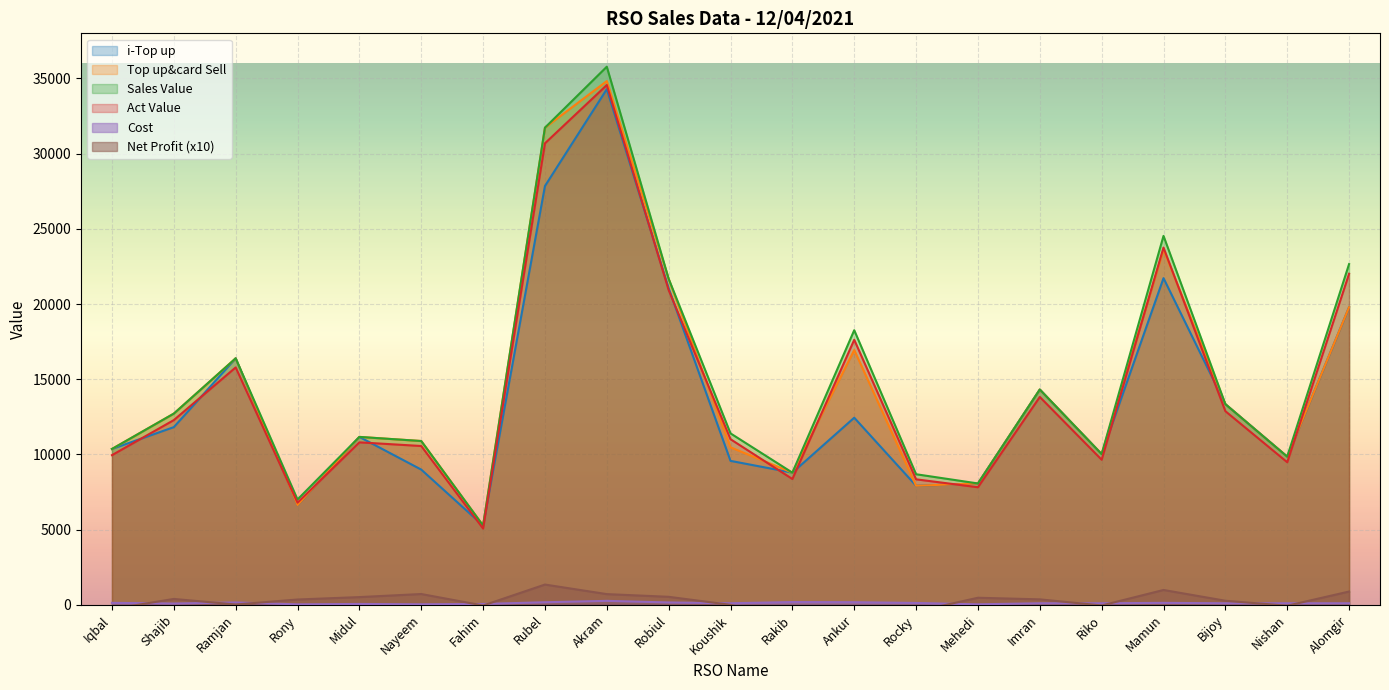

Rank the series by their maximum value, from lowest to highest.

Cost, Net Profit, i-Top up, Act Value, Top up&card Sell, Sales Value